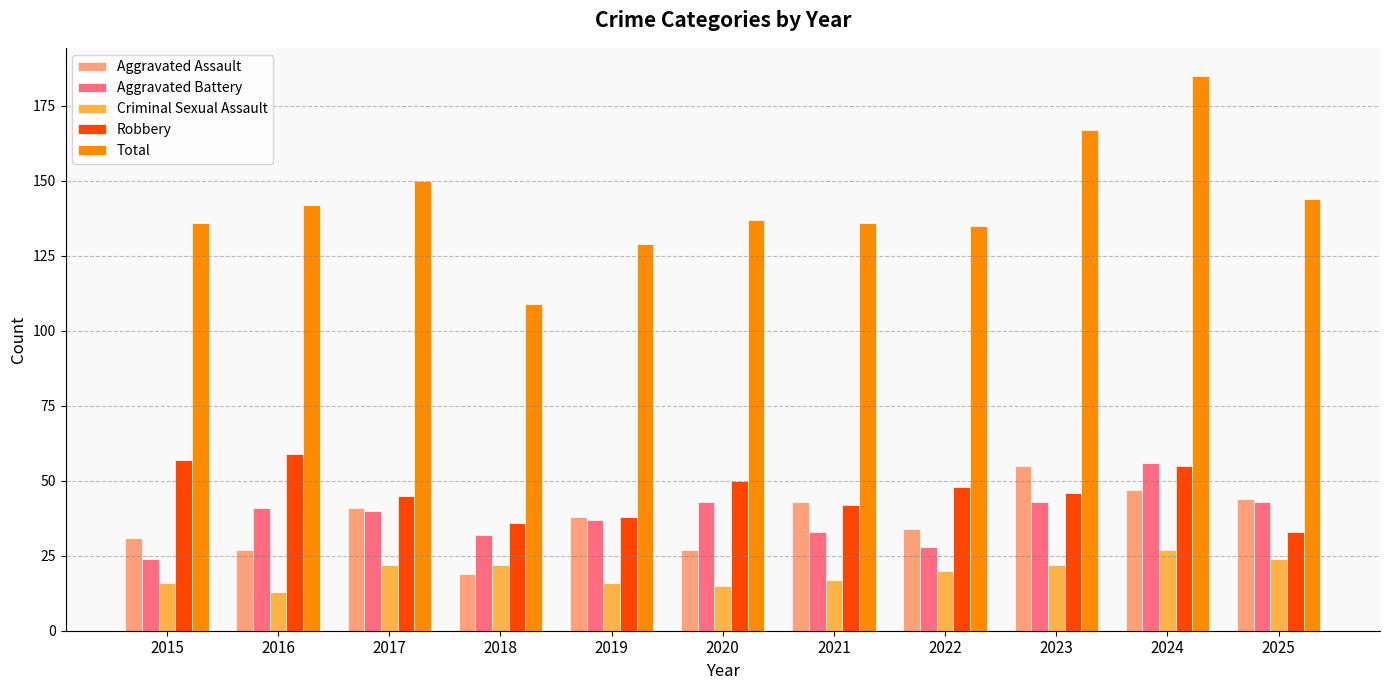

Which category has the highest value in the Aggravated Assault series?

2023